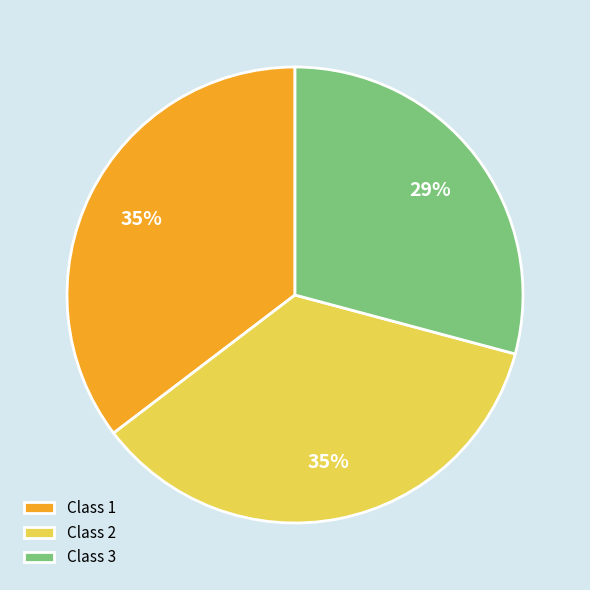

Do Class 3 and Class 2 together represent more than half of the pie?

Yes